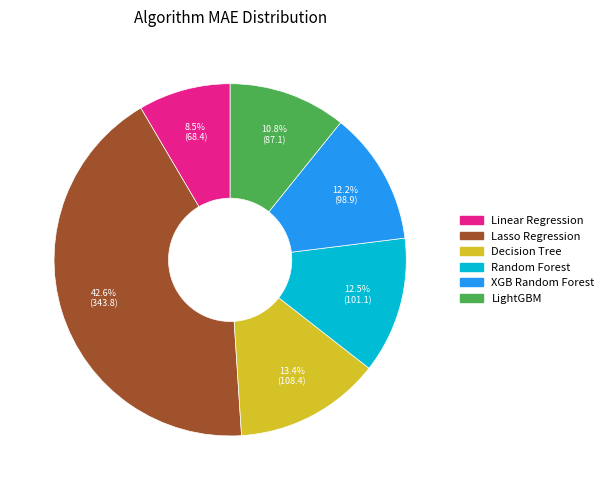

Approximately how many times larger is the value at Random Forest compared to Linear Regression?

1.5